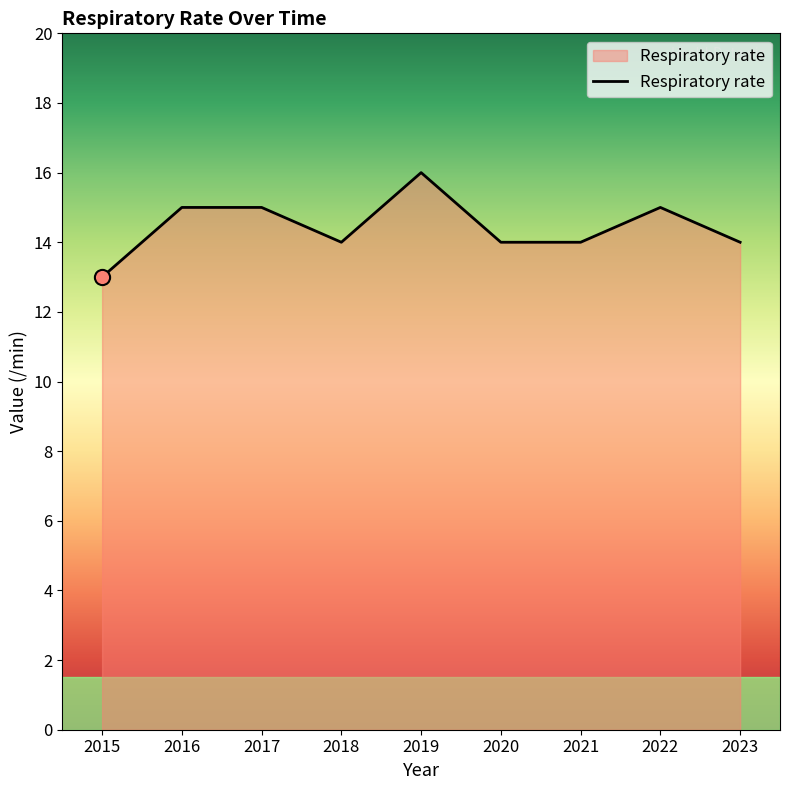

Approximately how many times larger is the value at 2017 compared to 2015?

1.2